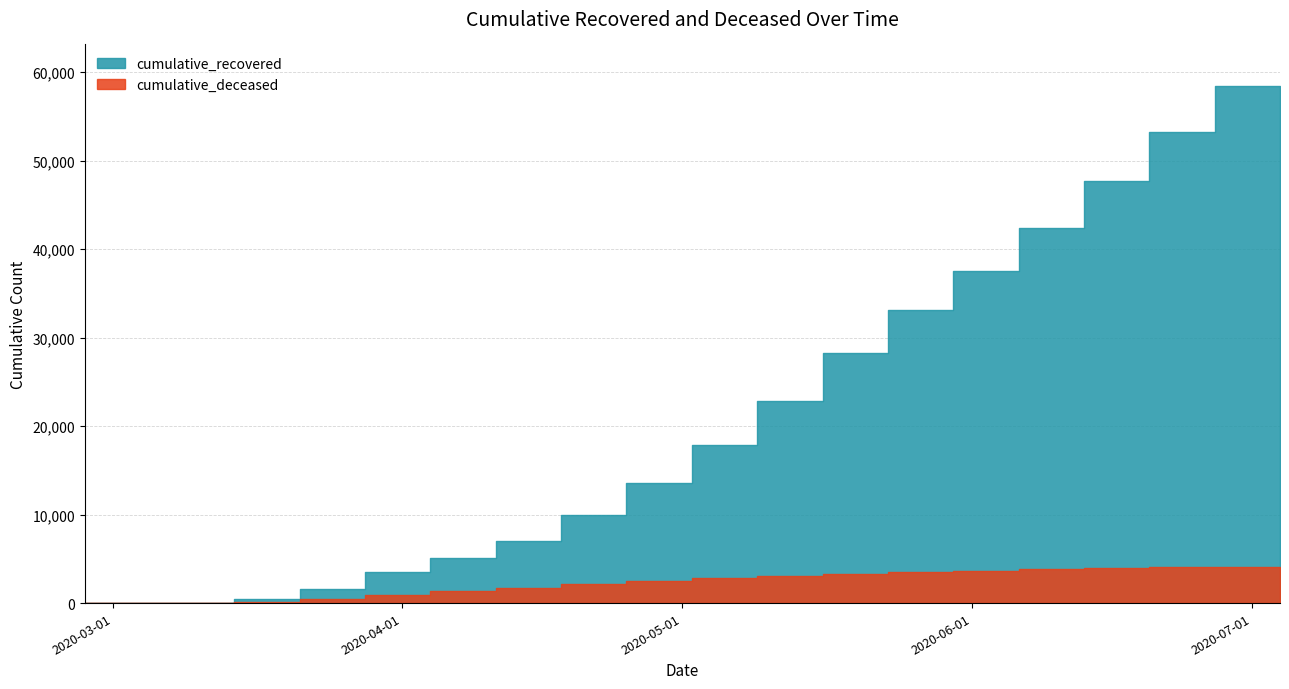

What is the label of the 3rd point from the left?

2020-03-14